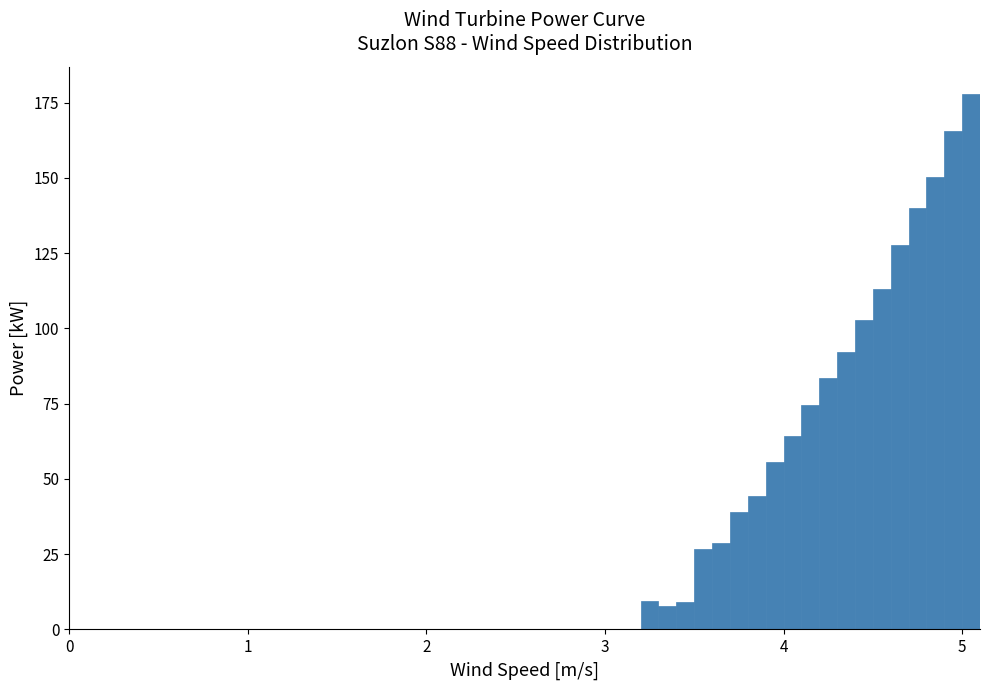

Around what value on the x-axis is the tallest bar? Give the approximate position of its centre, as read against the axis.

5.1